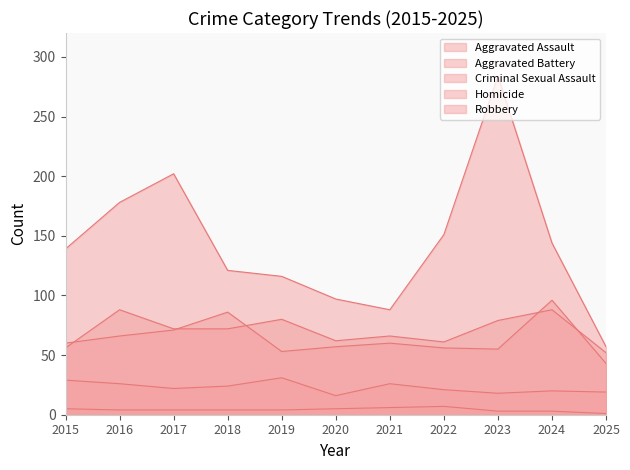

Reading right to left, what are all the values shown in this chart?

Aggravated Assault: 52	88	79	61	66	62	80	72	72	88	56
Aggravated Battery: 43	96	55	56	60	57	53	86	71	66	60
Criminal Sexual Assault: 19	20	18	21	26	16	31	24	22	26	29
Homicide: 1	3	3	7	6	5	4	4	4	4	5
Robbery: 57	144	284	151	88	97	116	121	202	178	139